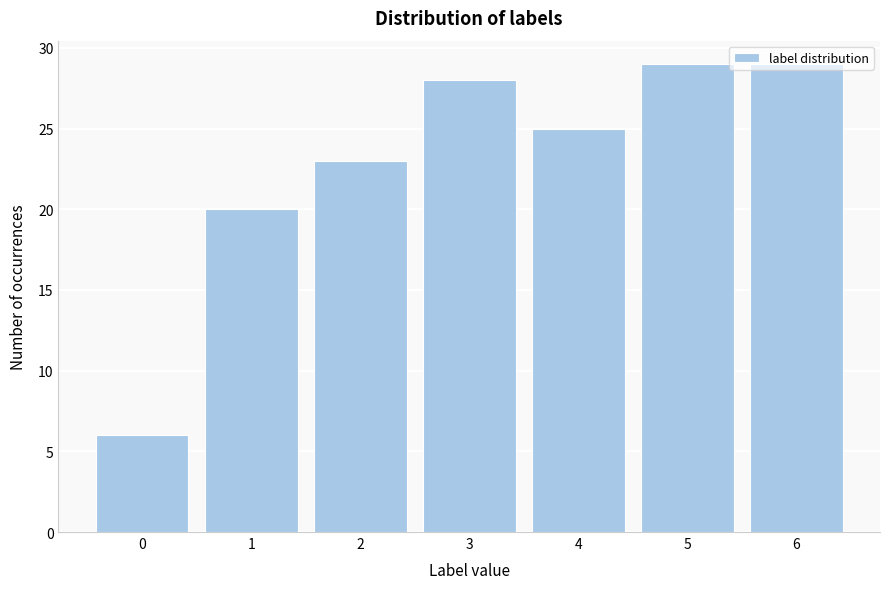

True or false: the data shows 28 at 3.

True